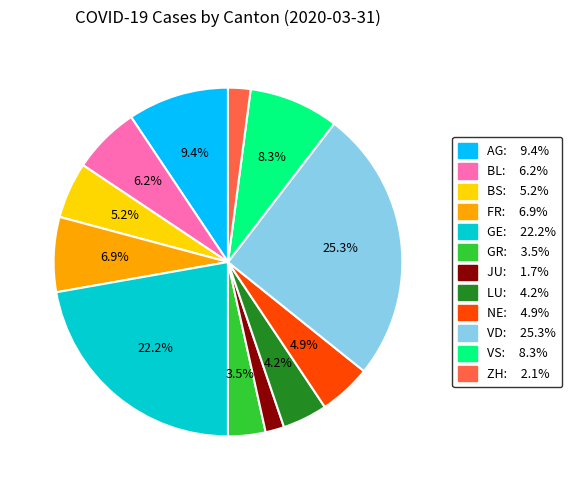

Count the number of slices in the pie.

12